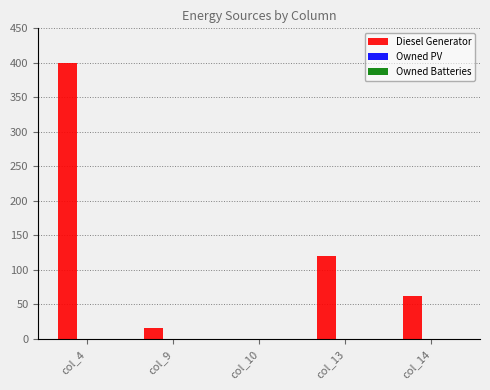

The value at col_14 is 30.8. True or false?

False